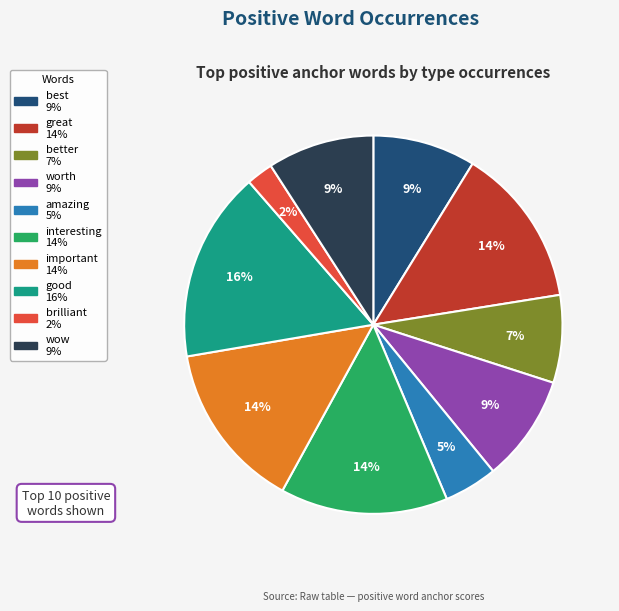

Does any single category account for the majority?

No